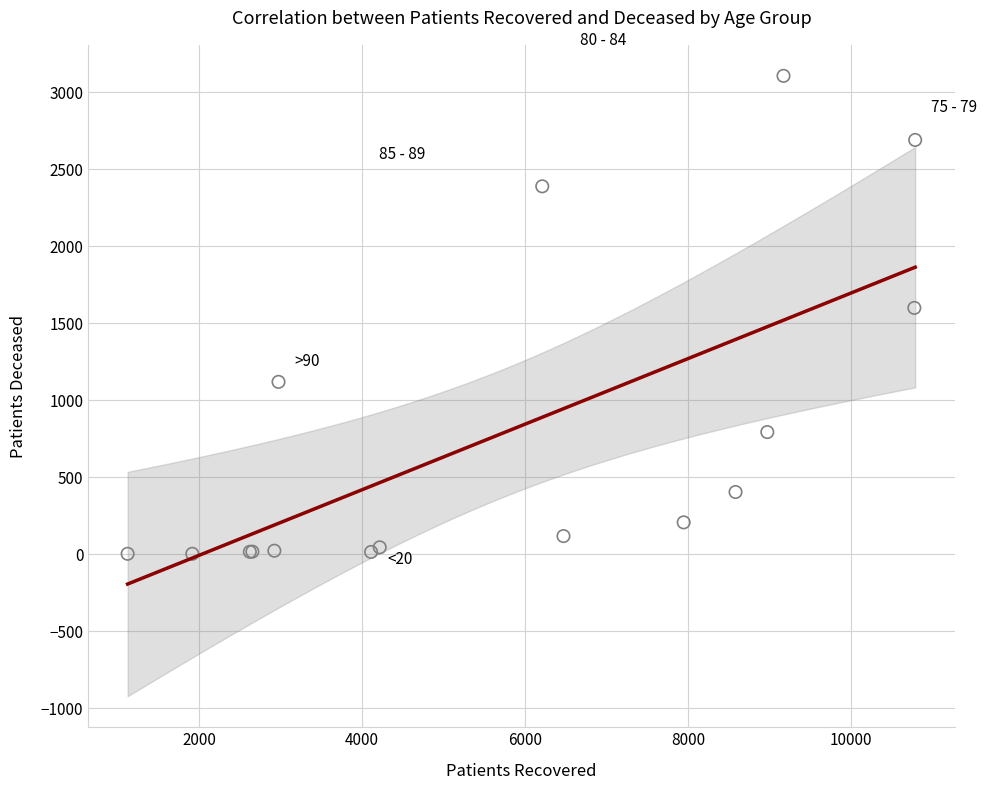

What Y value in the scatter plot is closest to 1554?

1599